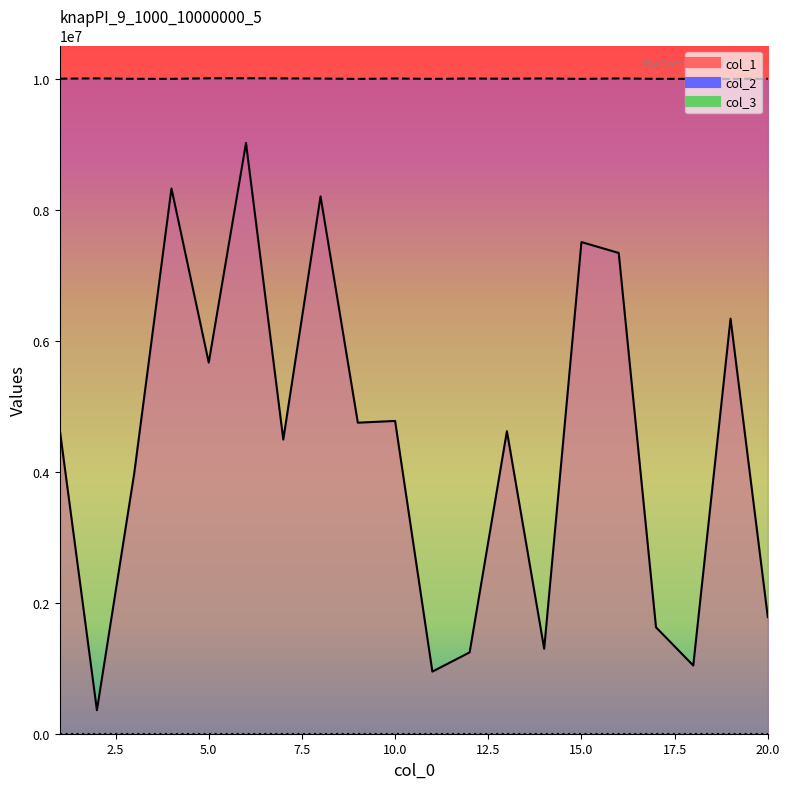

At which label does col_2 first exceed 10003336?

2